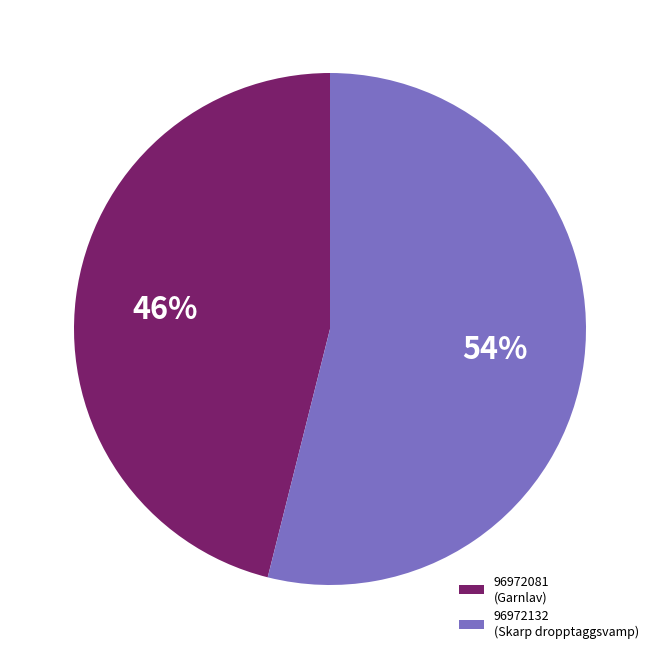

True or false: 96972132 accounts for 66% of the total.

False